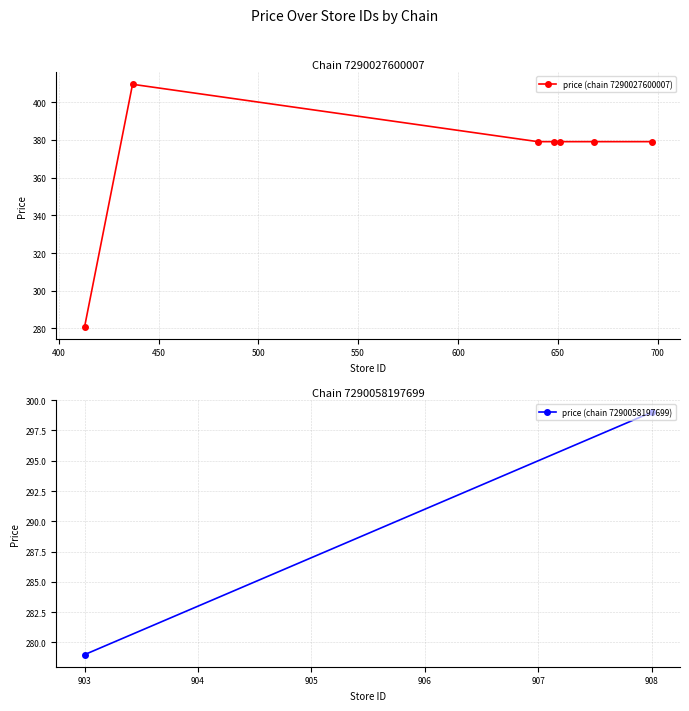

What is the value of the 4th point from the left?

379.0